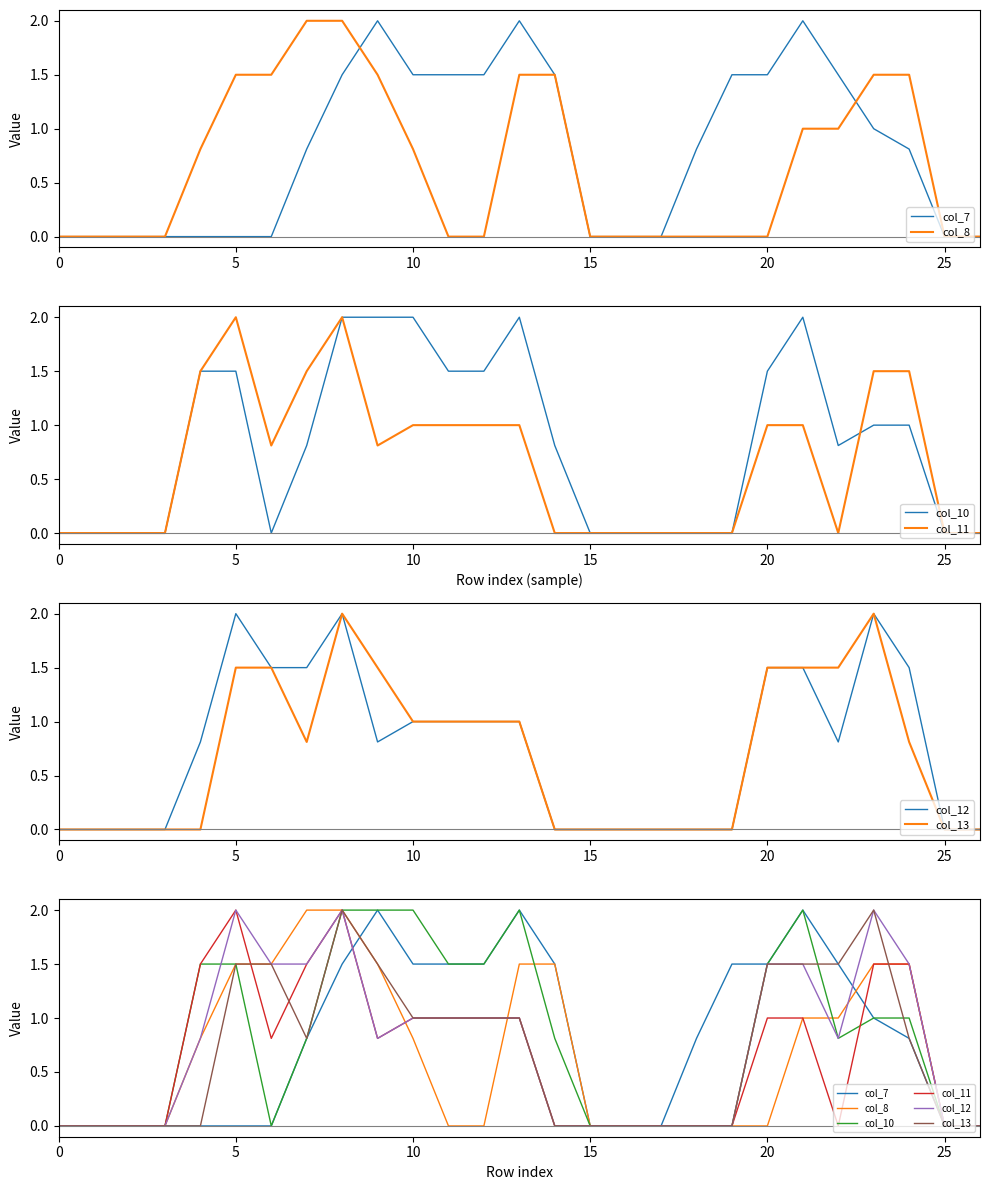

What is the difference between the maximum and second lowest values in the col_8 series?

2.0